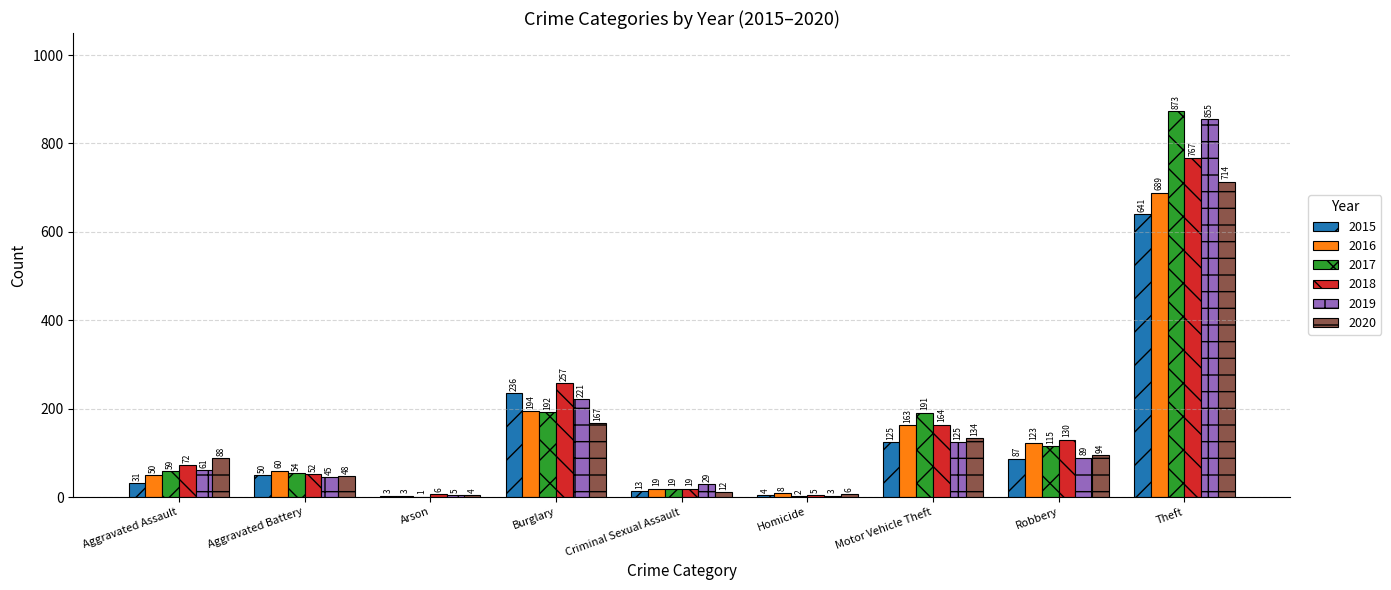

Which series has the largest range (max minus min)?

2017